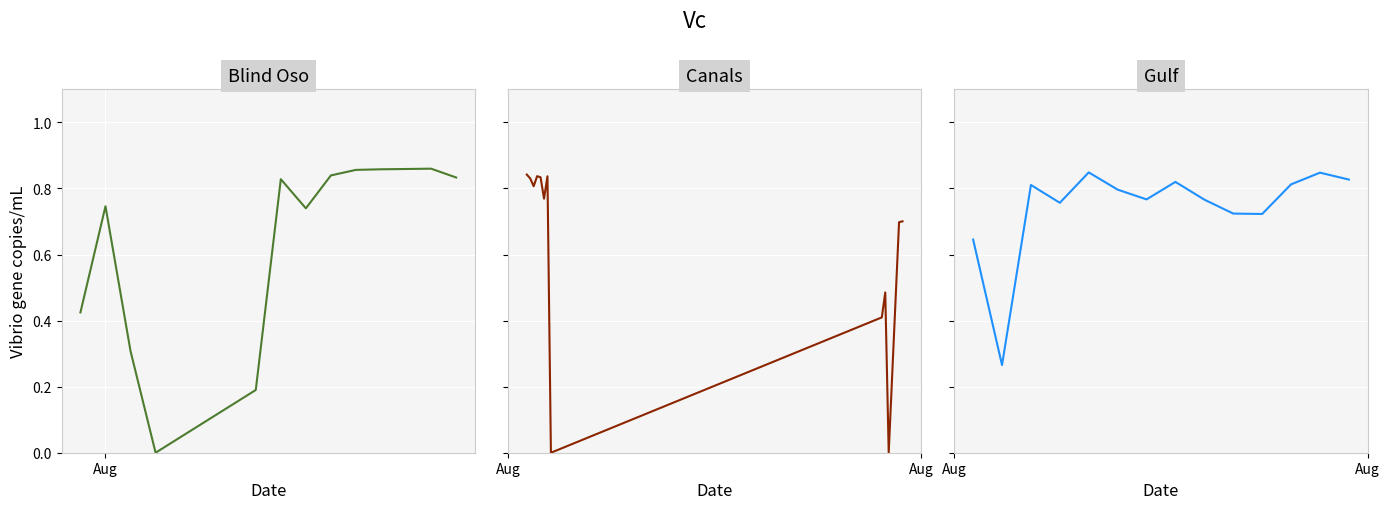

True or false: there are more than 0 points higher than both neighbors.

True